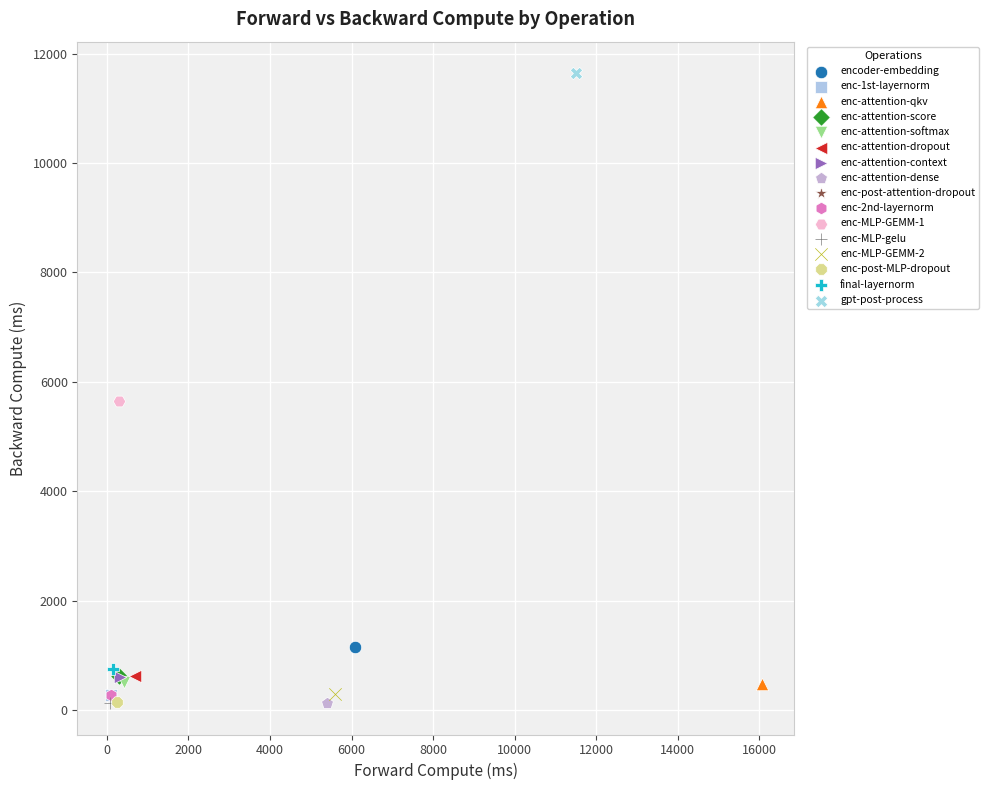

What are all the series names shown in the legend?

encoder-embedding, enc-1st-layernorm, enc-attention-qkv, enc-attention-score, enc-attention-softmax, enc-attention-dropout, enc-attention-context, enc-attention-dense, enc-post-attention-dropout, enc-2nd-layernorm, enc-MLP-GEMM-1, enc-MLP-gelu, enc-MLP-GEMM-2, enc-post-MLP-dropout, final-layernorm, gpt-post-process